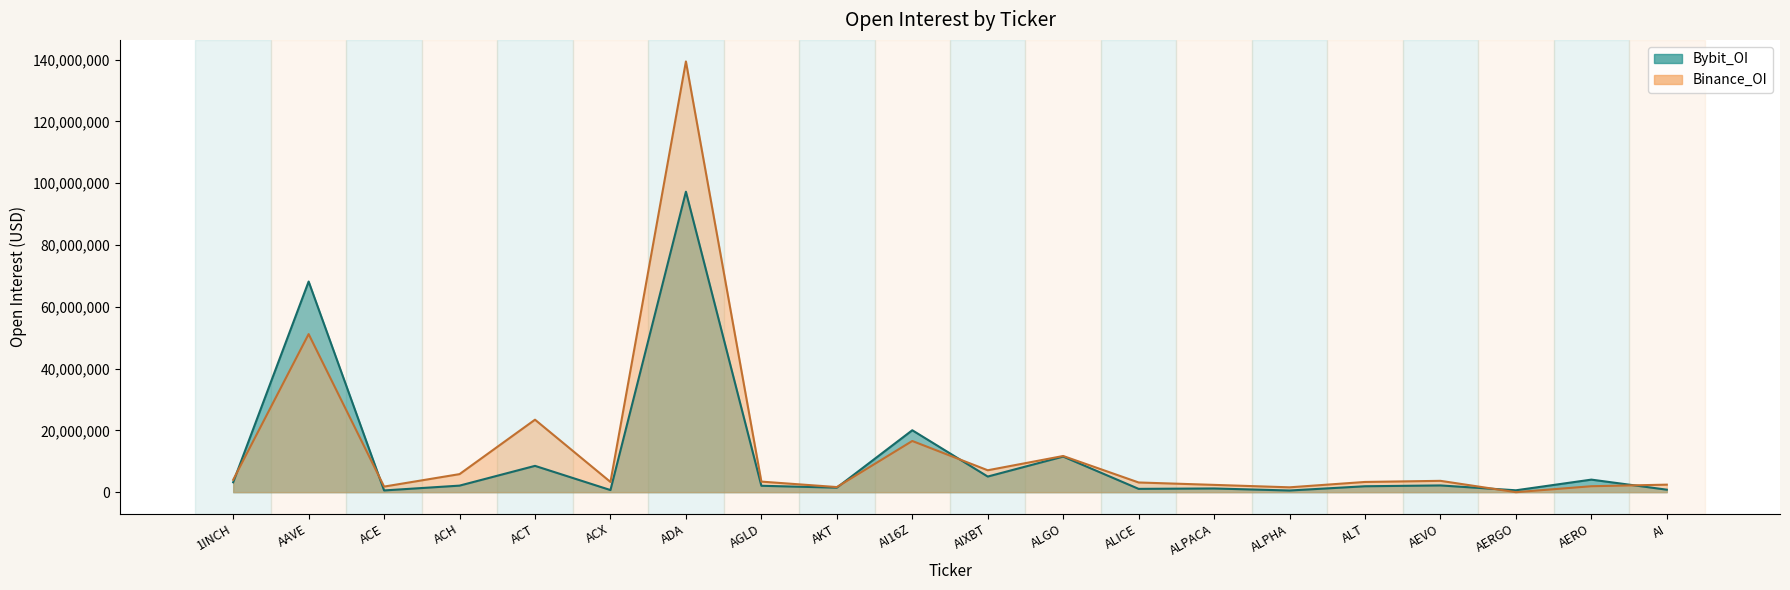

Which series has the largest range (max minus min)?

Binance_OI